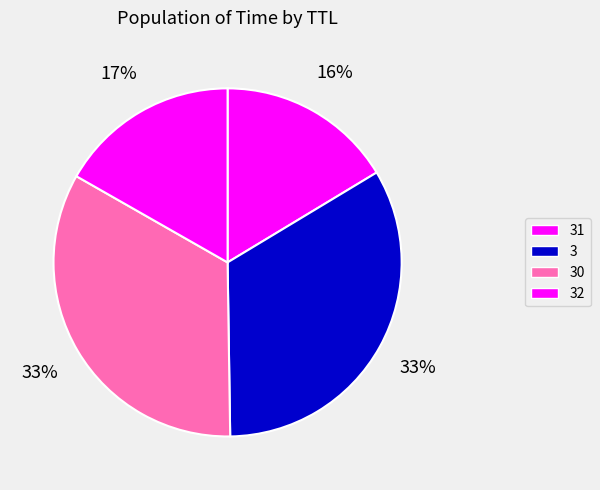

Combined, do 30 and 31 account for over 50%?

No